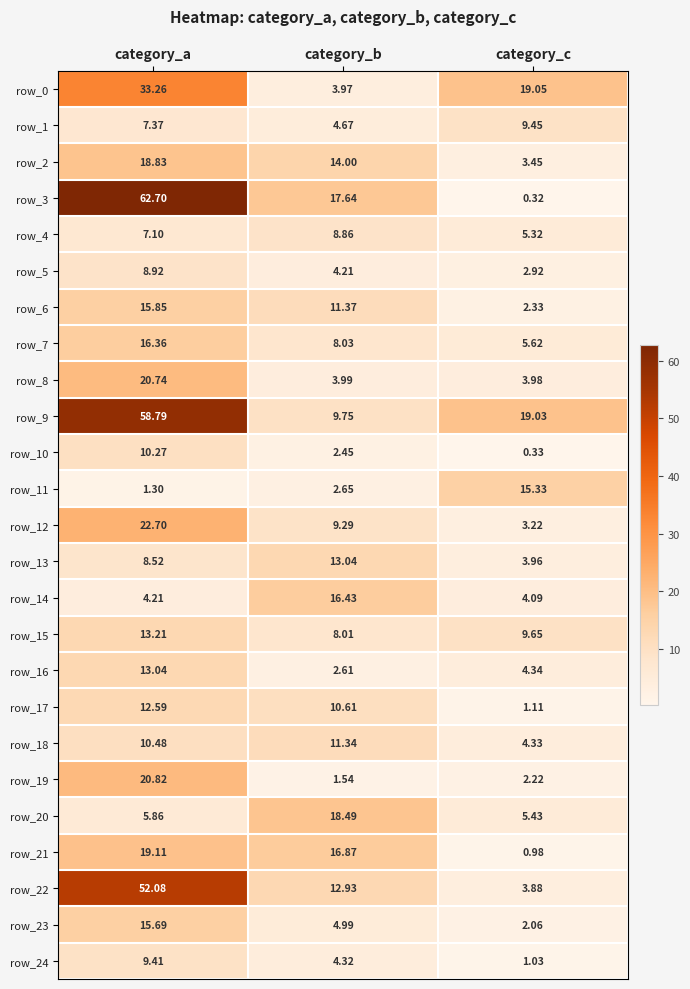

What is the sum of the row_16 values at category_c and category_a?

17.4